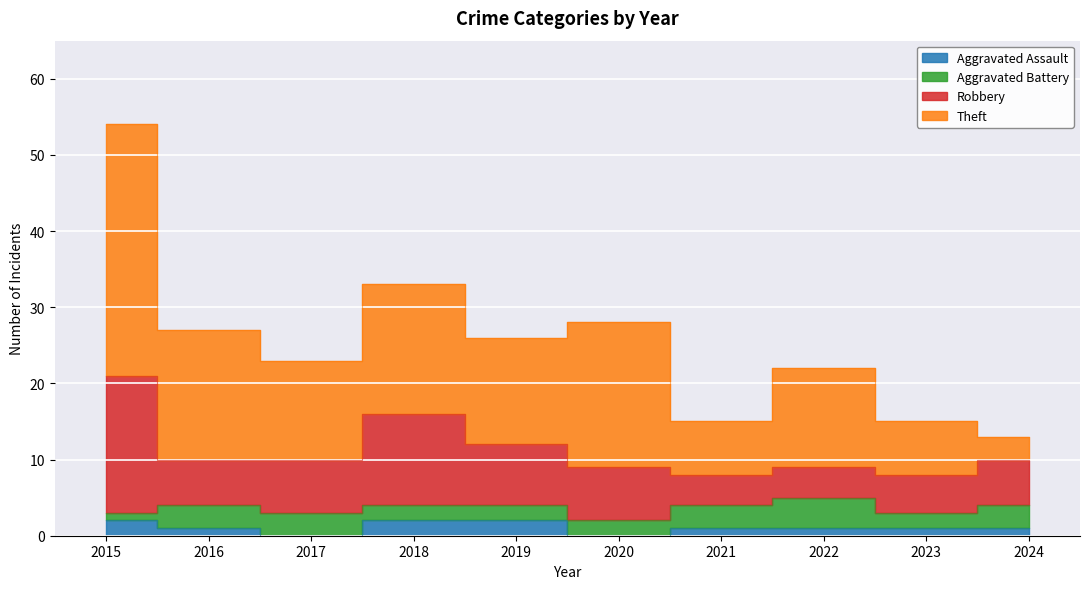

The Aggravated Assault series shows 0 at 2021. True or false?

False